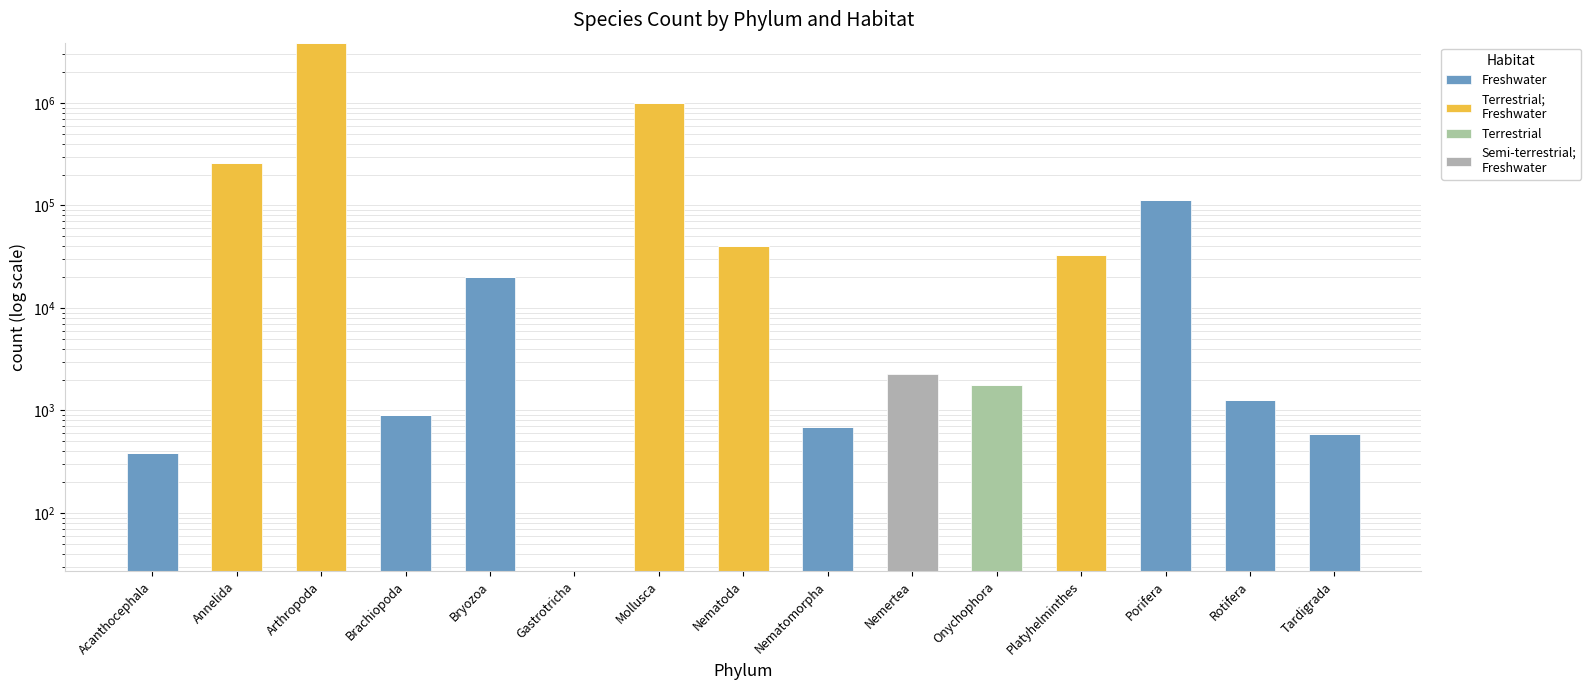

What are all the series names shown in the legend?

Freshwater, Terrestrial;
Freshwater, Terrestrial, Semi-terrestrial;
Freshwater